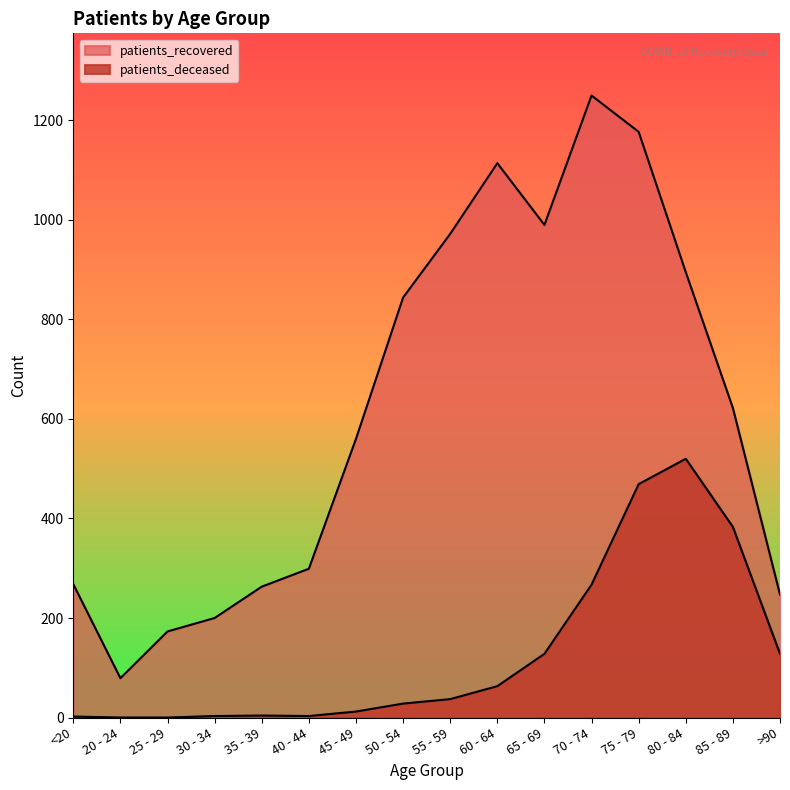

How many lines are shown in the chart?

2